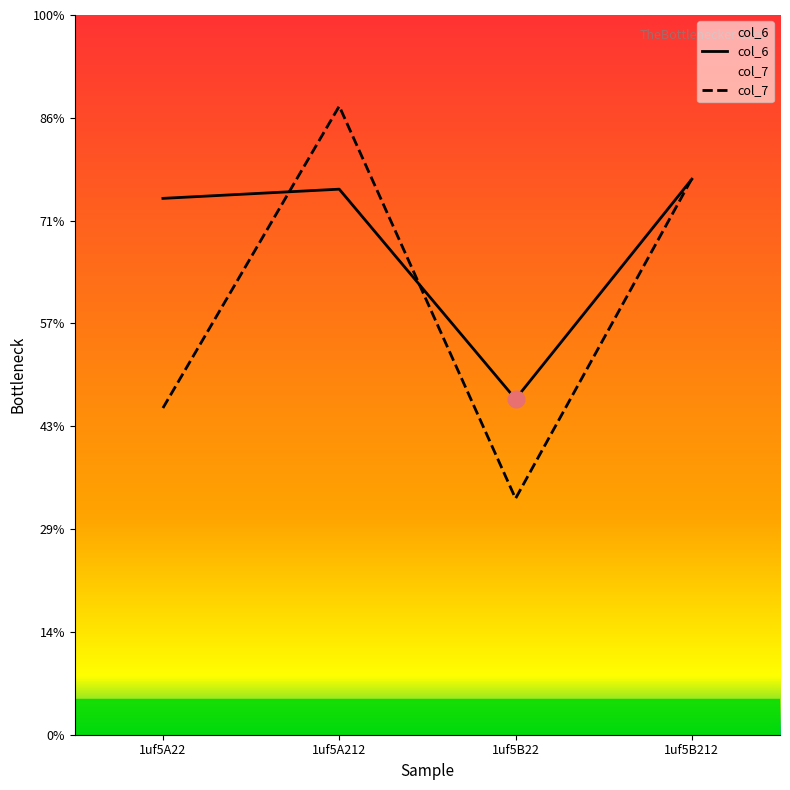

What is the label of the 4th point from the left?

1uf5B212